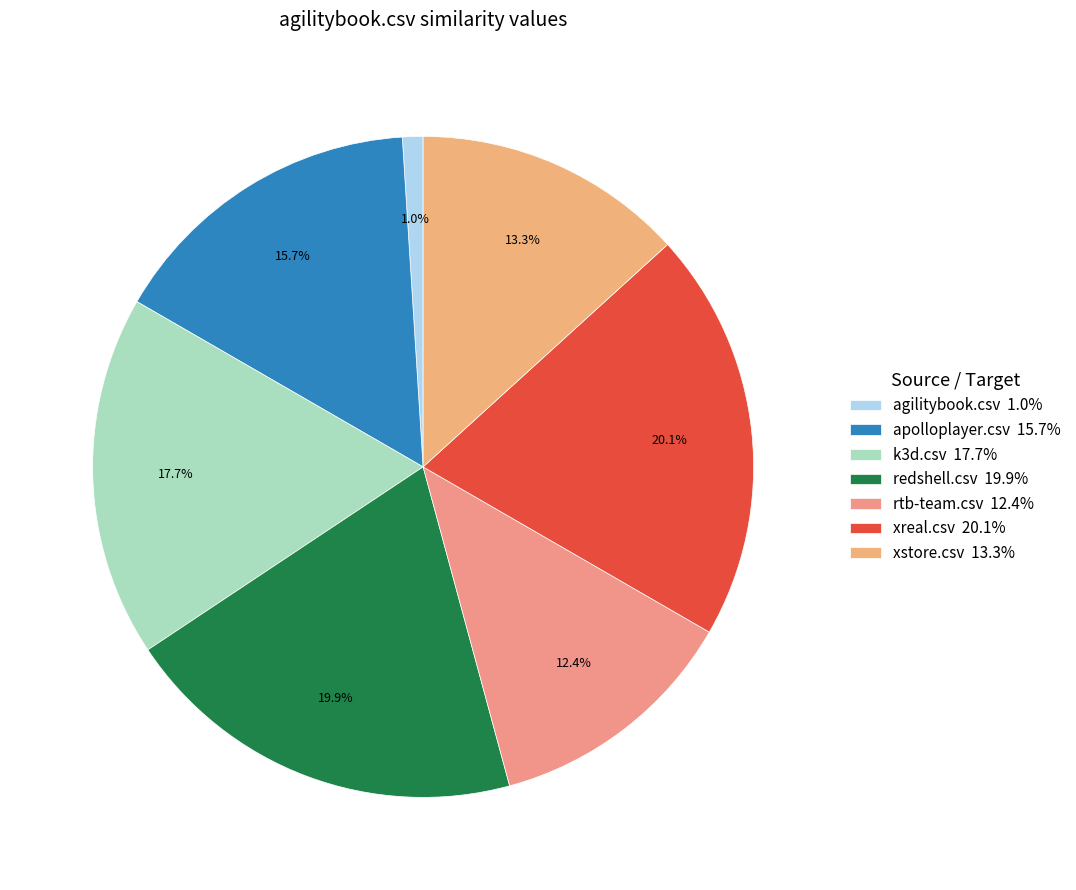

To the nearest percent, what portion does redshell.csv represent?

20%